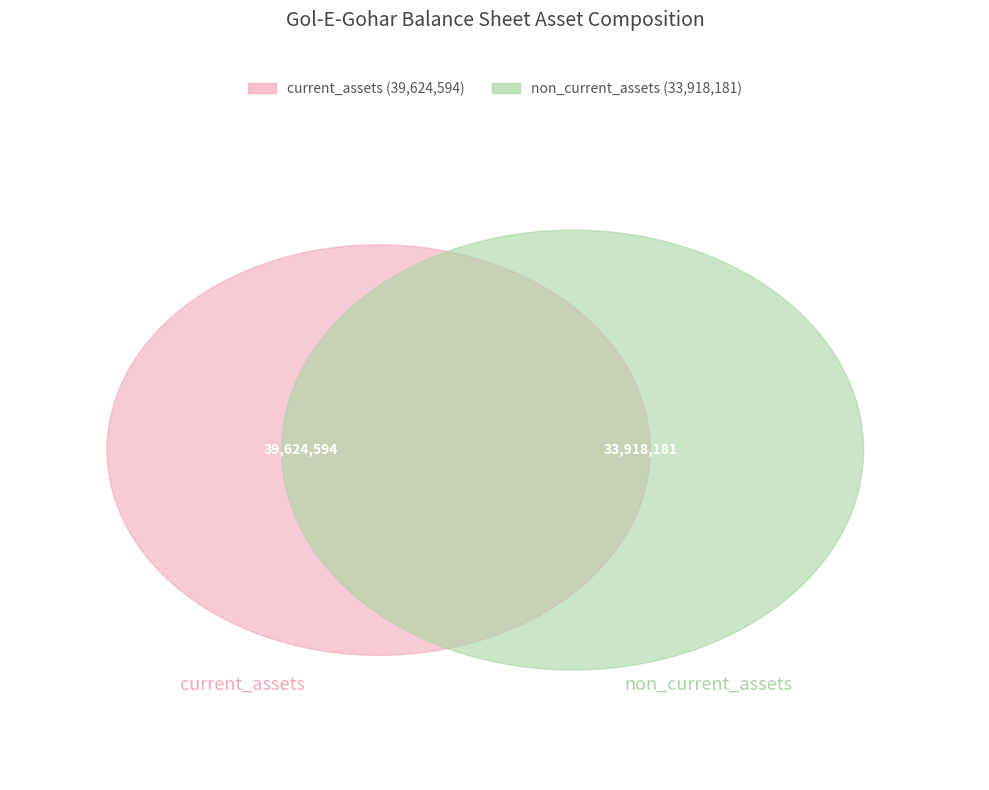

Is it true that cash is 14% of the pie?

False